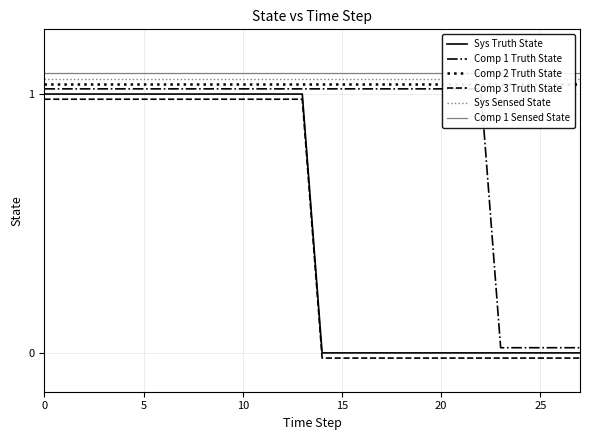

Between 8 and 23, which series saw the biggest shift?

Sys Truth State